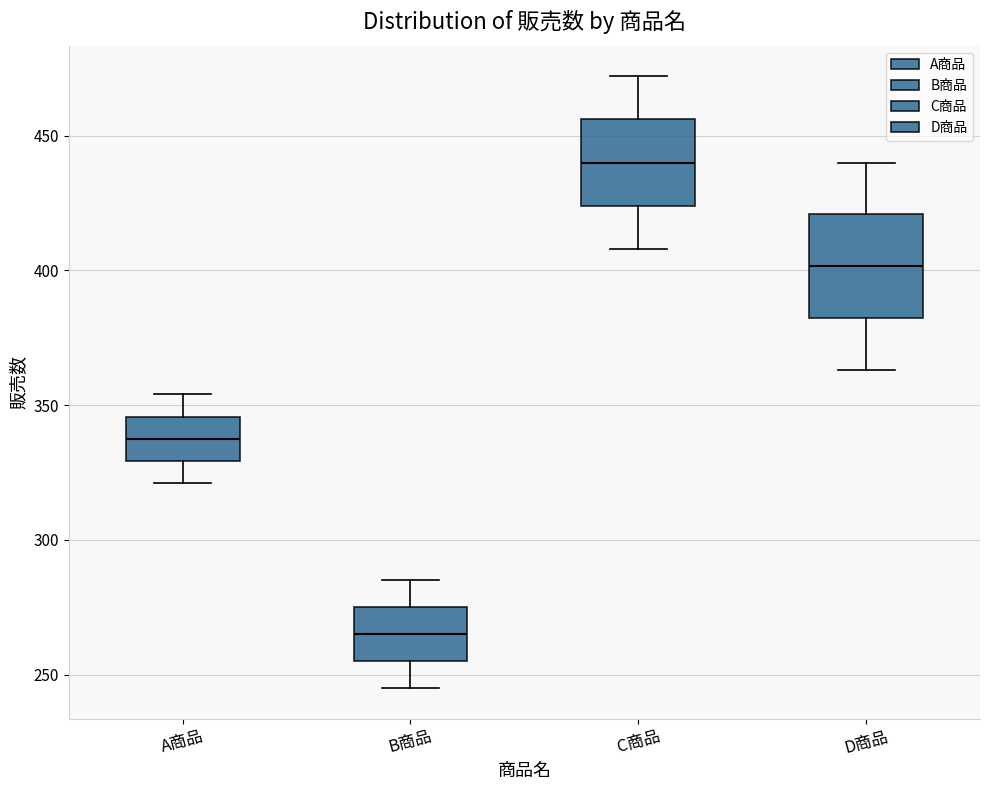

Reading left to right, read every box against the y-axis: the position of its median line, the range the box covers, and the ends of its whiskers. The values are not printed on the chart, so give them approximately, as read against the axis.

A商品: median 340, box 330 to 345, whiskers 320 to 355
B商品: median 265, box 255 to 275, whiskers 245 to 285
C商品: median 440, box 425 to 455, whiskers 410 to 470
D商品: median 400, box 380 to 420, whiskers 365 to 440